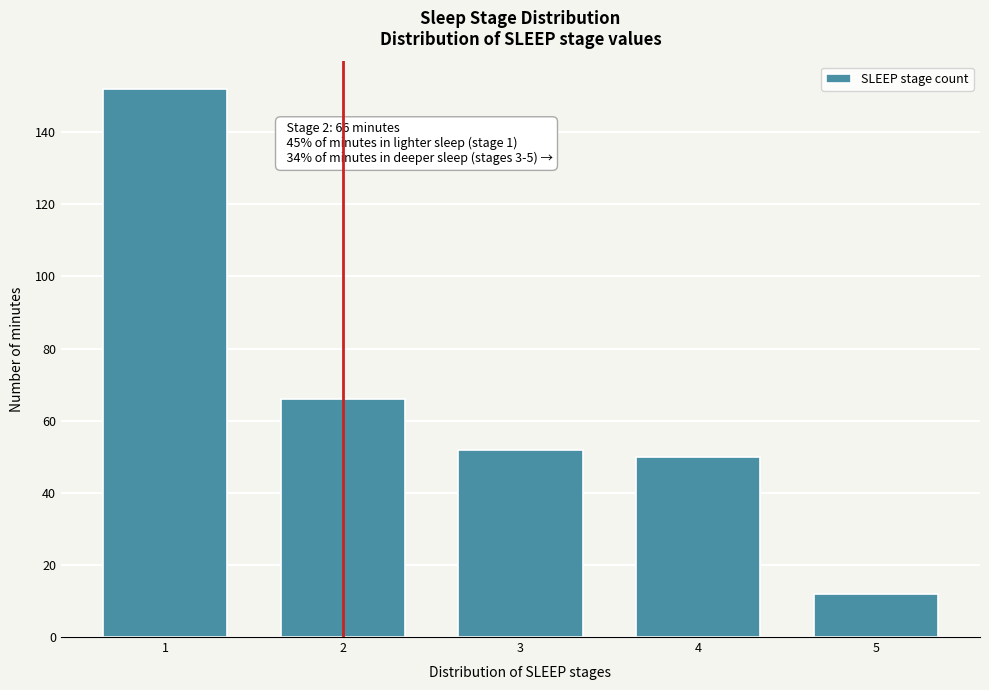

Reading left to right, what are all the values shown in this chart?

1=152	2=66	3=52	4=50	5=12